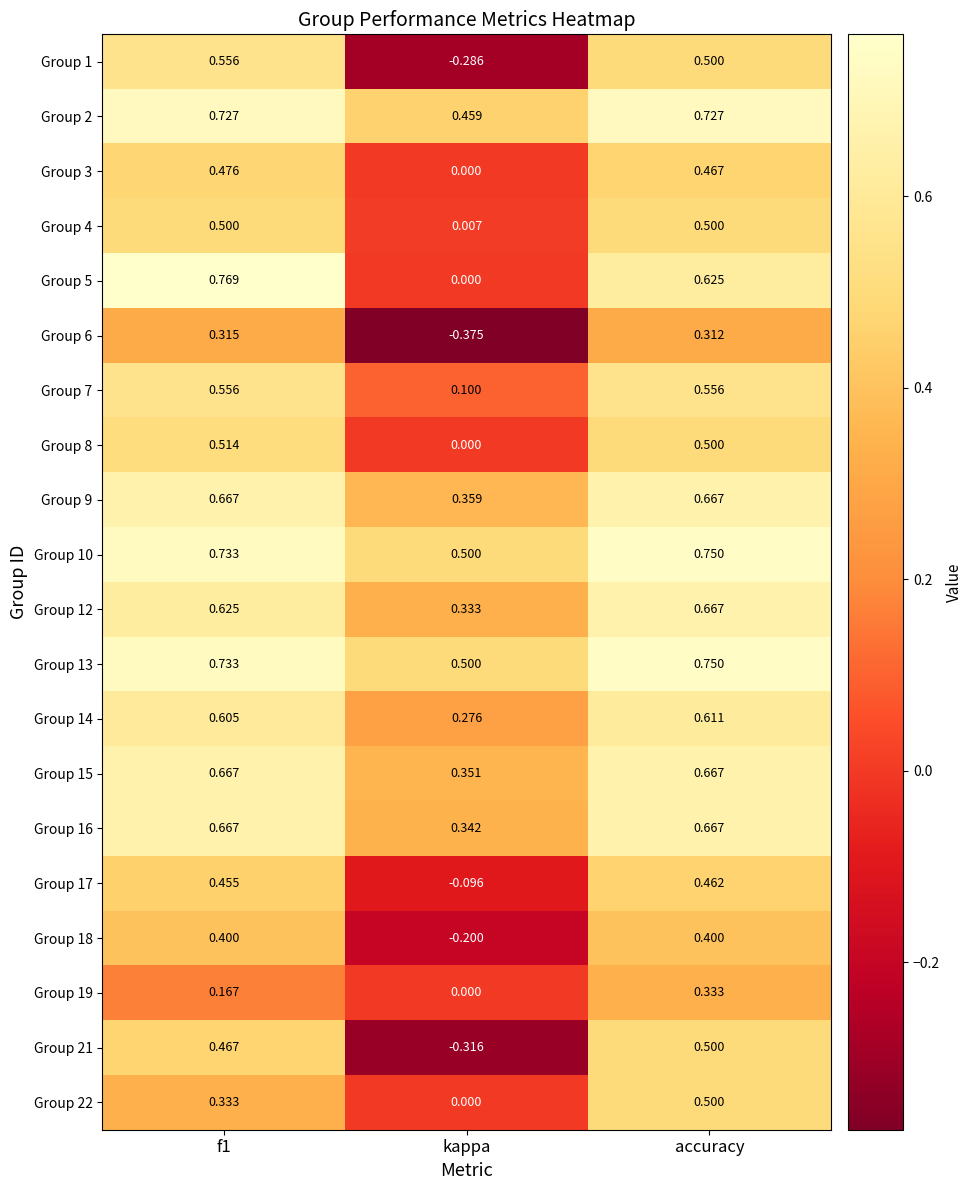

Which category has the lowest value across all series?

kappa